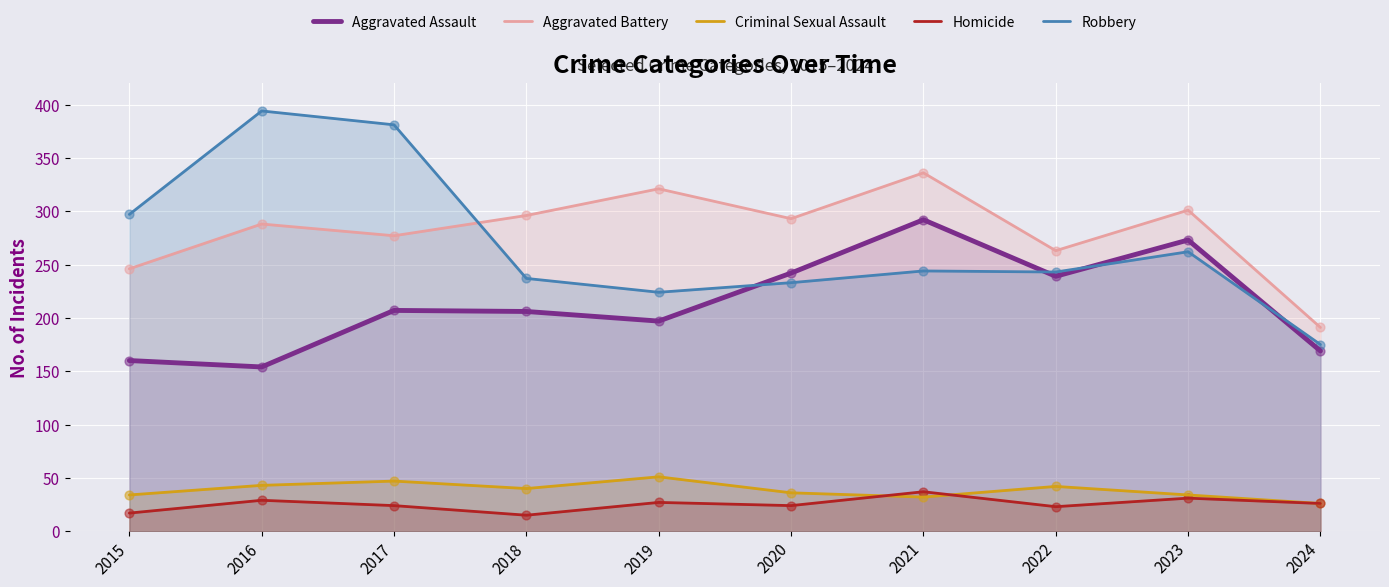

At how many categories does at least one series exceed 57?

10